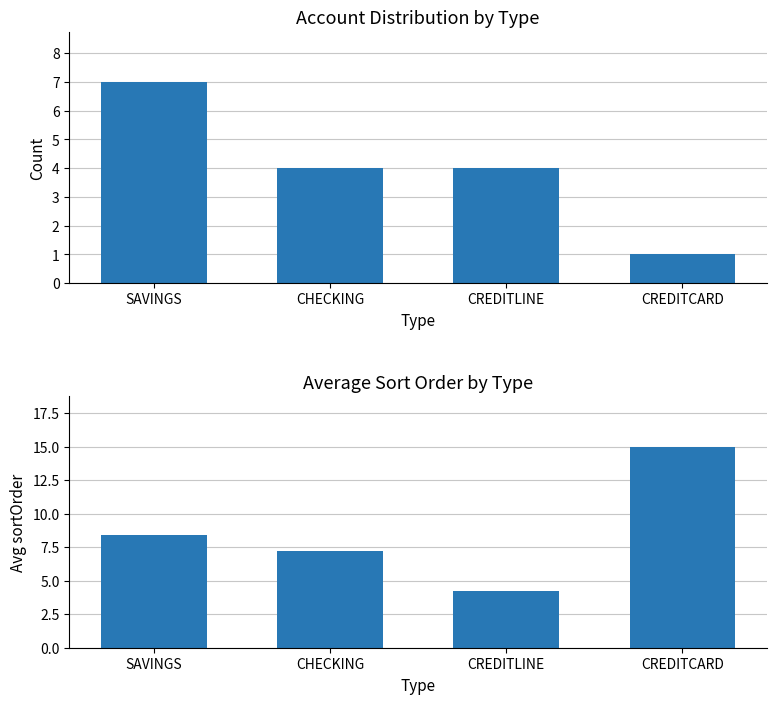

How many groups of bars are there?

4